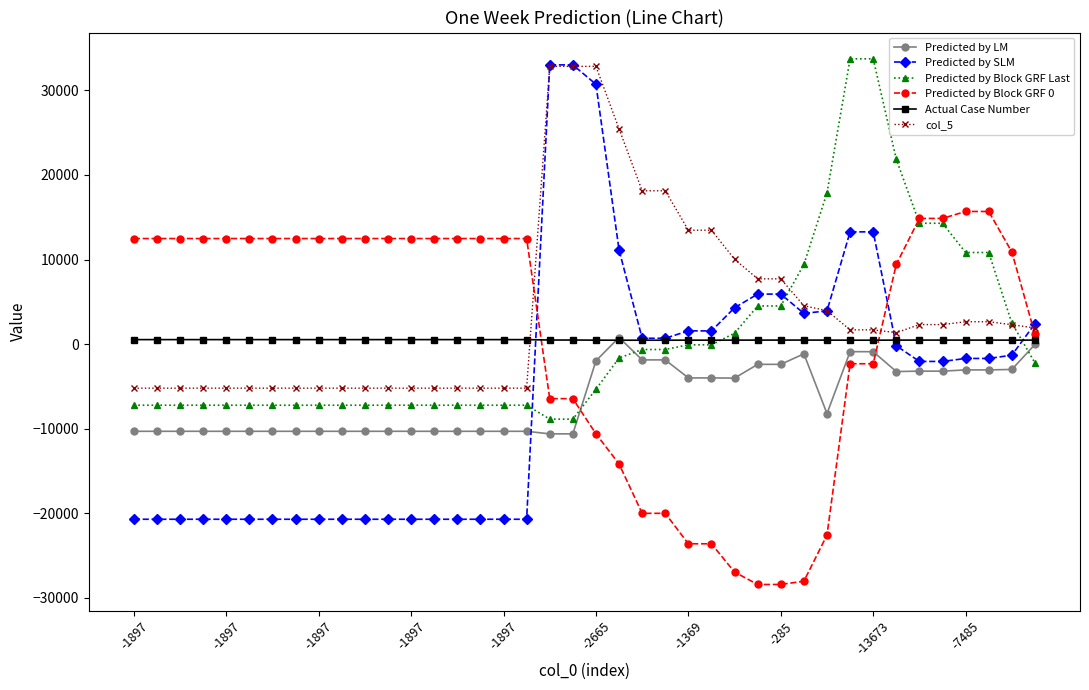

True or false: Predicted by Block GRF 0 and col_5 cross at least once.

True